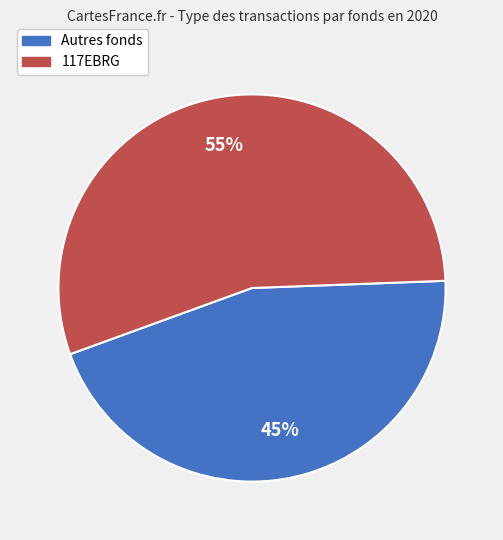

To the nearest percent, what is the difference between the largest and smallest slice percentages?

10%